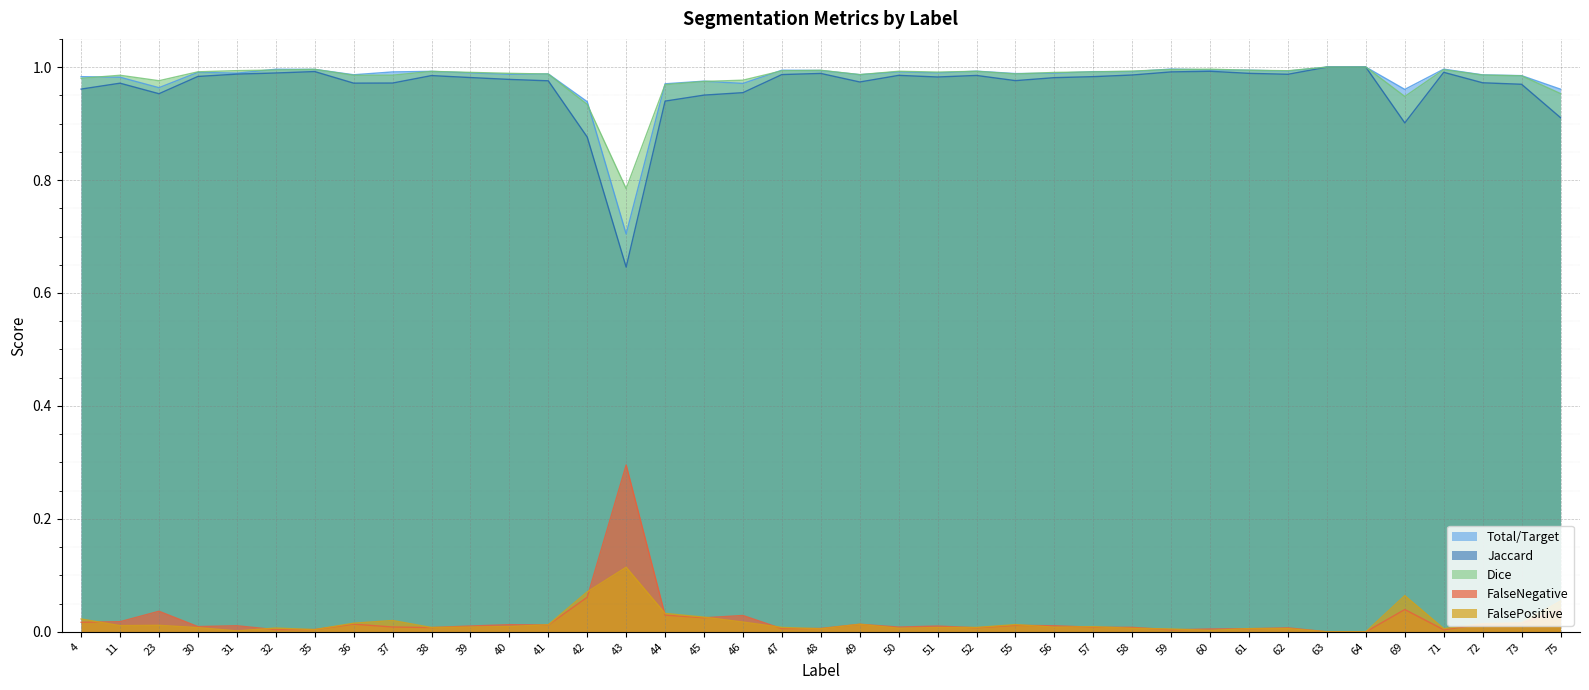

Reading left to right, transcribe all the data shown in this chart.

Total/Target: 4=1.0	11=1.0	23=1.0	30=1.0	31=1.0	32=1.0	35=1.0	36=1.0	37=1.0	38=1.0	39=1.0	40=1.0	41=1.0	42=0.9	43=0.7	44=1.0	45=1.0	46=1.0	47=1.0	48=1.0	49=1.0	50=1.0	51=1.0	52=1.0	55=1.0	56=1.0	57=1.0	58=1.0	59=1.0	60=1.0	61=1.0	62=1.0	63=1.0	64=1.0	69=1.0	71=1.0	72=1.0	73=1.0	75=1.0
Jaccard: 4=1.0	11=1.0	23=1.0	30=1.0	31=1.0	32=1.0	35=1.0	36=1.0	37=1.0	38=1.0	39=1.0	40=1.0	41=1.0	42=0.9	43=0.6	44=0.9	45=1.0	46=1.0	47=1.0	48=1.0	49=1.0	50=1.0	51=1.0	52=1.0	55=1.0	56=1.0	57=1.0	58=1.0	59=1.0	60=1.0	61=1.0	62=1.0	63=1.0	64=1.0	69=0.9	71=1.0	72=1.0	73=1.0	75=0.9
Dice: 4=1.0	11=1.0	23=1.0	30=1.0	31=1.0	32=1.0	35=1.0	36=1.0	37=1.0	38=1.0	39=1.0	40=1.0	41=1.0	42=0.9	43=0.8	44=1.0	45=1.0	46=1.0	47=1.0	48=1.0	49=1.0	50=1.0	51=1.0	52=1.0	55=1.0	56=1.0	57=1.0	58=1.0	59=1.0	60=1.0	61=1.0	62=1.0	63=1.0	64=1.0	69=0.9	71=1.0	72=1.0	73=1.0	75=1.0
FalseNegative: 4=0.0	11=0.0	23=0.0	30=0.0	31=0.0	32=0.0	35=0.0	36=0.0	37=0.0	38=0.0	39=0.0	40=0.0	41=0.0	42=0.1	43=0.3	44=0.0	45=0.0	46=0.0	47=0.0	48=0.0	49=0.0	50=0.0	51=0.0	52=0.0	55=0.0	56=0.0	57=0.0	58=0.0	59=0.0	60=0.0	61=0.0	62=0.0	63=0.0	64=0.0	69=0.0	71=0.0	72=0.0	73=0.0	75=0.0
FalsePositive: 4=0.0	11=0.0	23=0.0	30=0.0	31=0.0	32=0.0	35=0.0	36=0.0	37=0.0	38=0.0	39=0.0	40=0.0	41=0.0	42=0.1	43=0.1	44=0.0	45=0.0	46=0.0	47=0.0	48=0.0	49=0.0	50=0.0	51=0.0	52=0.0	55=0.0	56=0.0	57=0.0	58=0.0	59=0.0	60=0.0	61=0.0	62=0.0	63=0.0	64=0.0	69=0.1	71=0.0	72=0.0	73=0.0	75=0.1